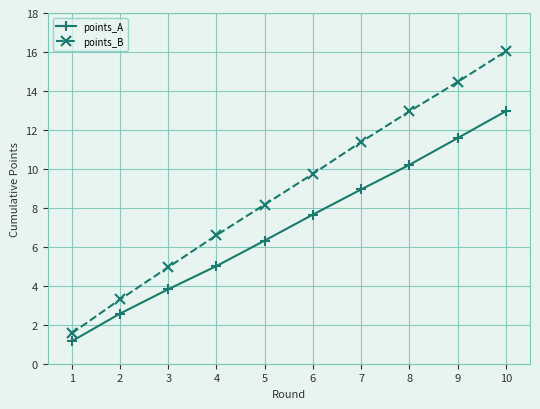

Where does the points_B series first go above 9?

6